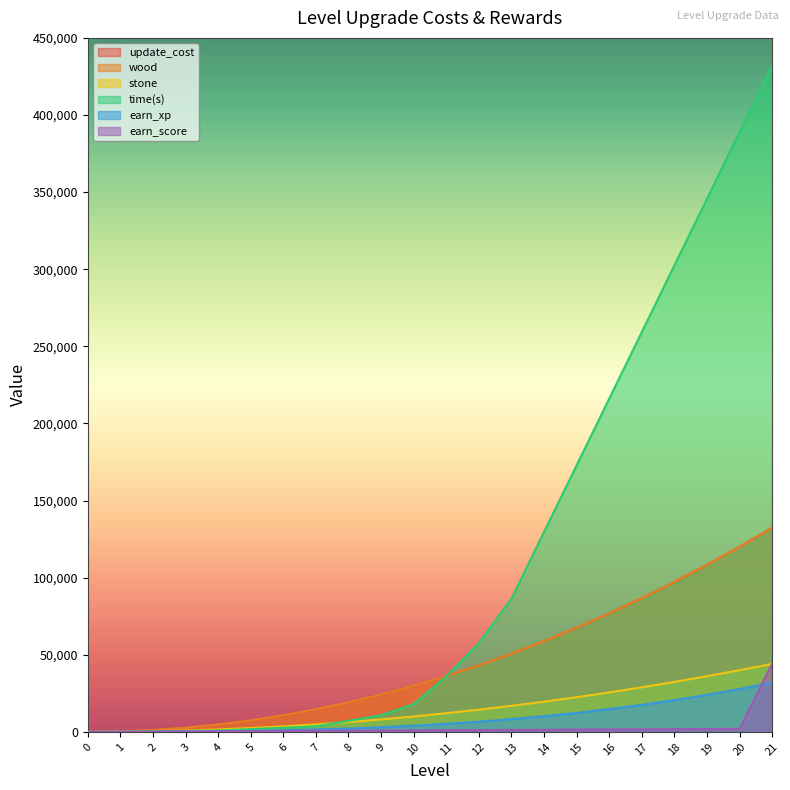

What is the value of the stone point at the 16th from the left?

22500